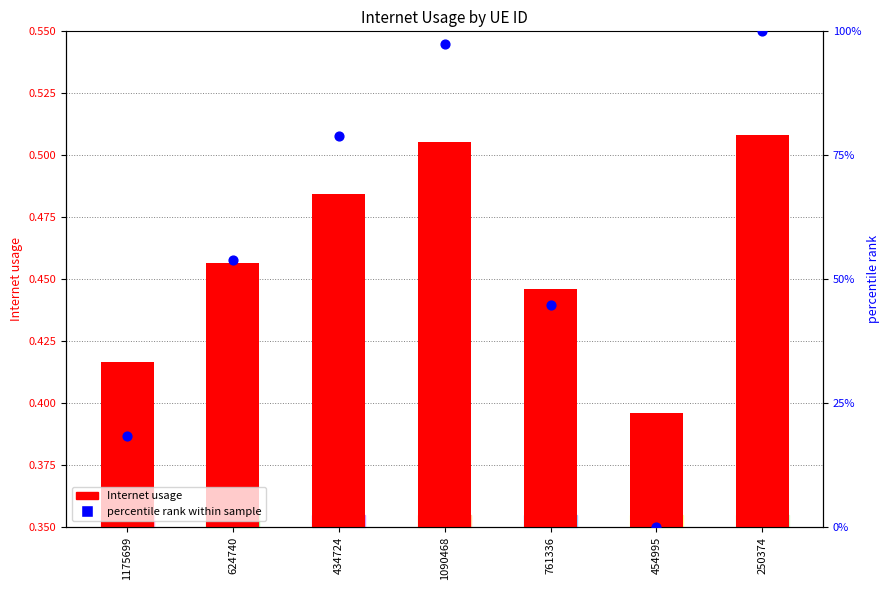

Which series has the largest total across all categories?

percentile rank within sample